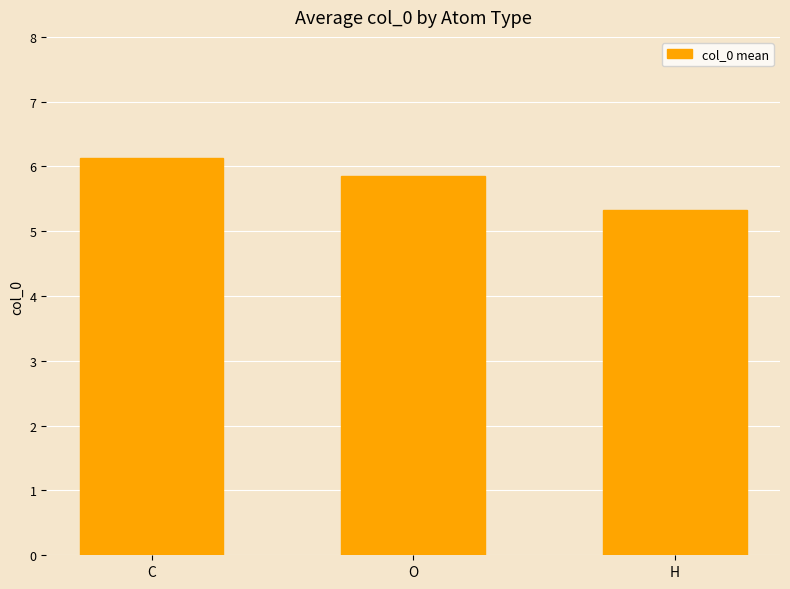

What is the difference between the second highest and minimum values?

0.5